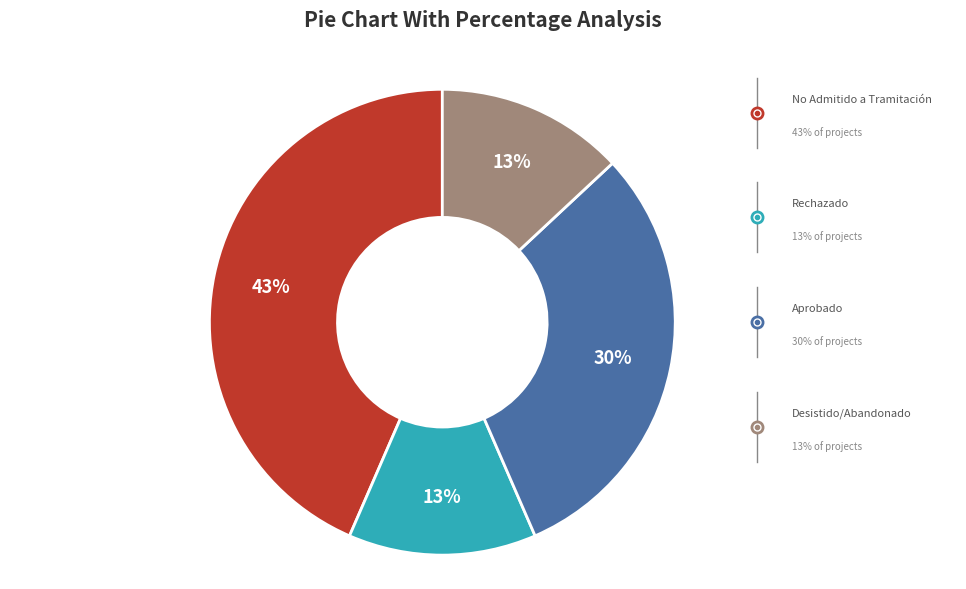

How many segments does this pie chart have?

4